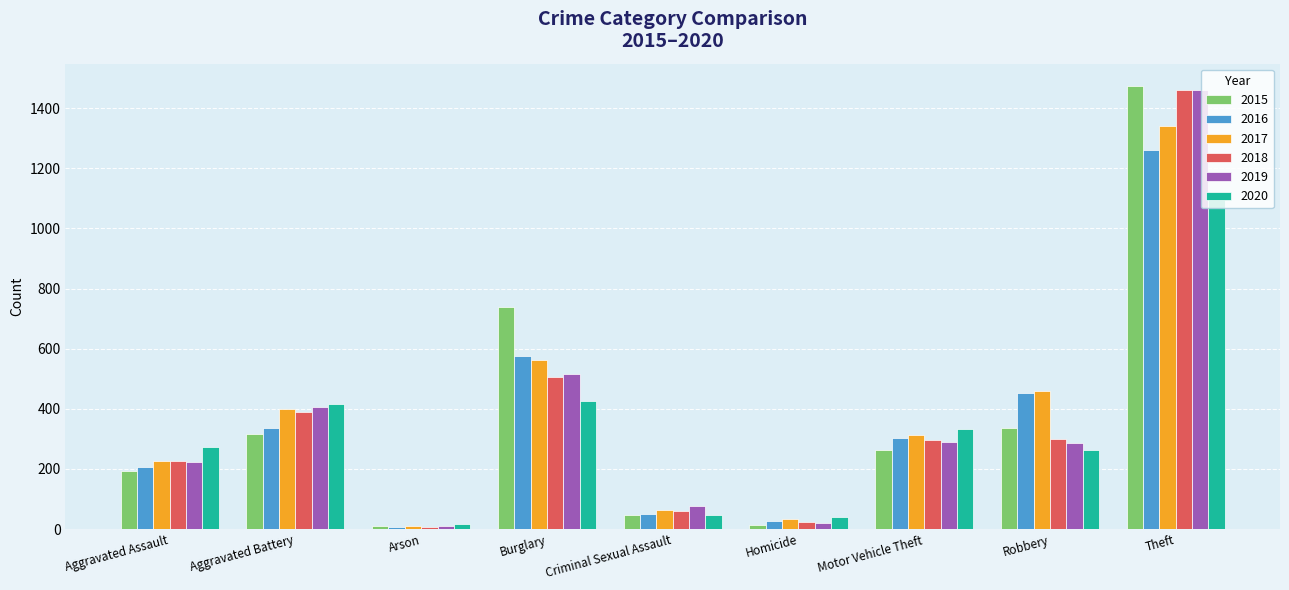

What is the difference between the 2017 values at Burglary and Criminal Sexual Assault?

500